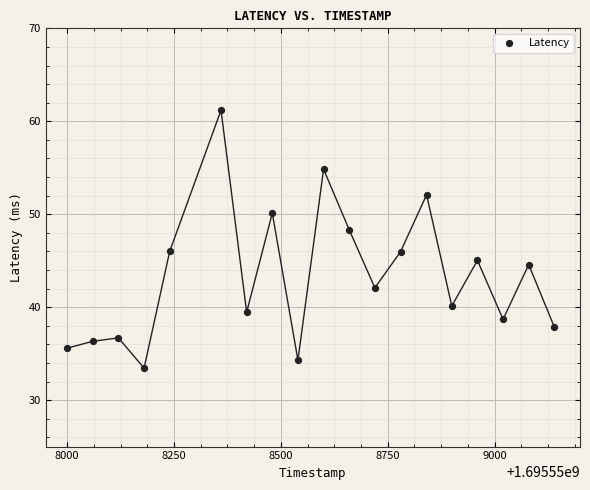

What is the range of X values (max minus min)?

1140.0